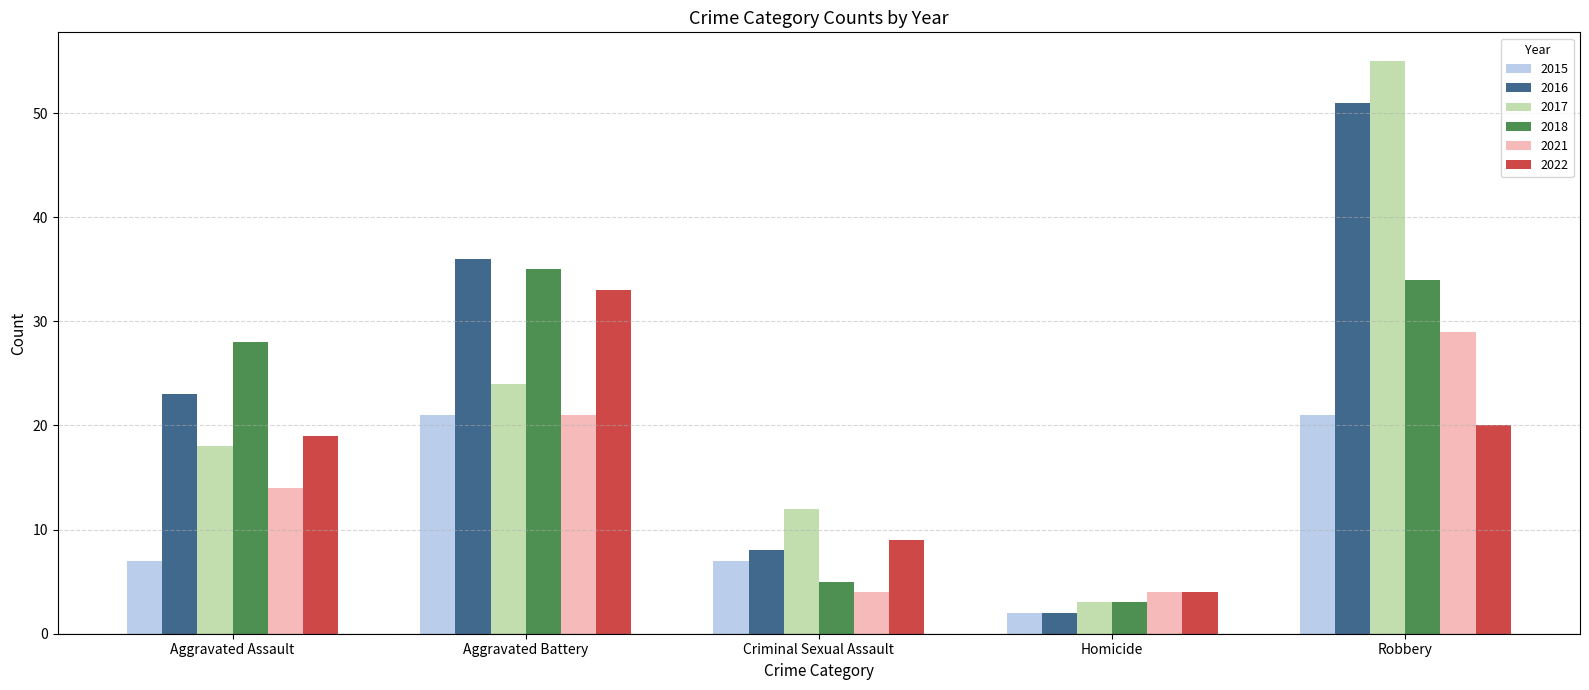

At how many categories does at least one series exceed 8?

4